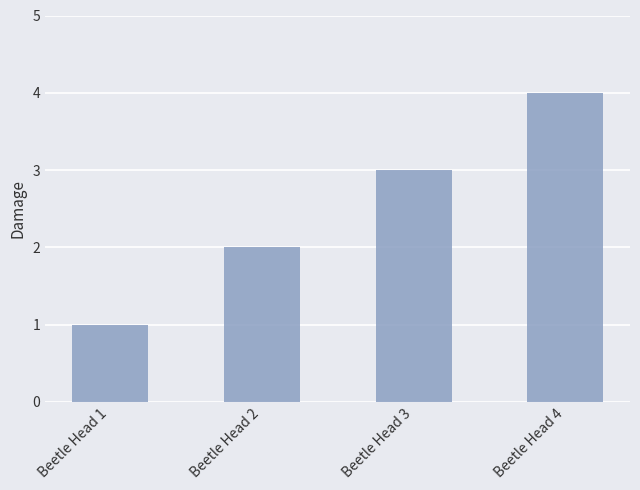

What is the sum of all values?

10